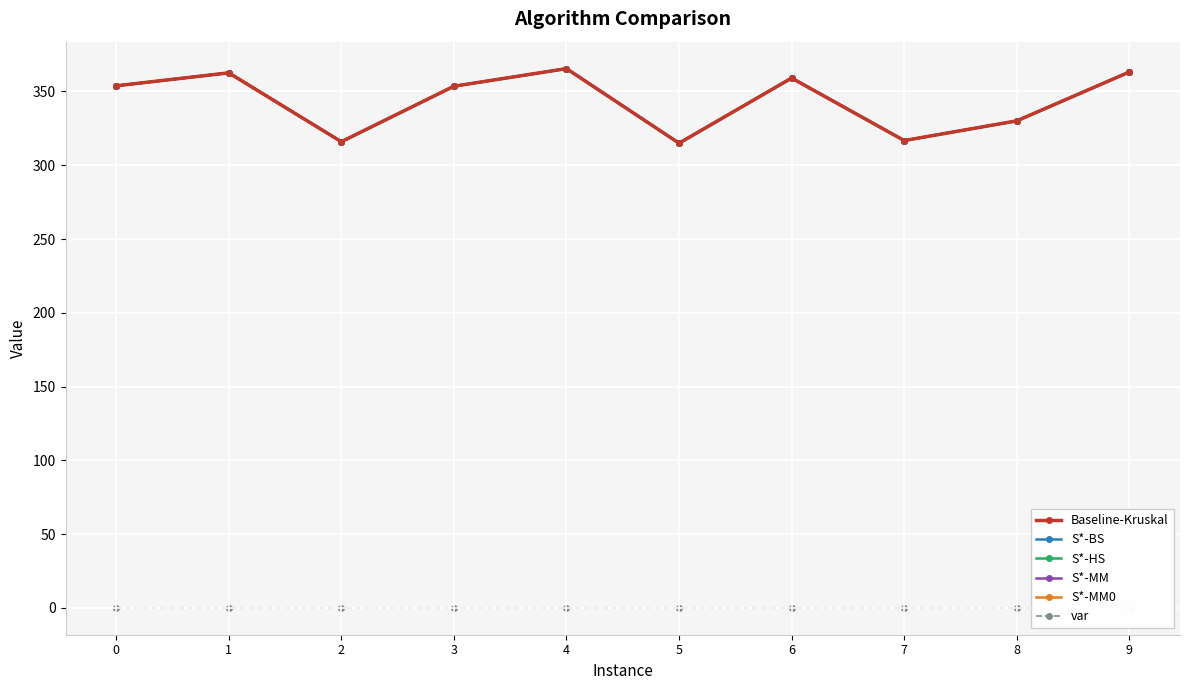

What is the average value of the S*-MM series?

343.6